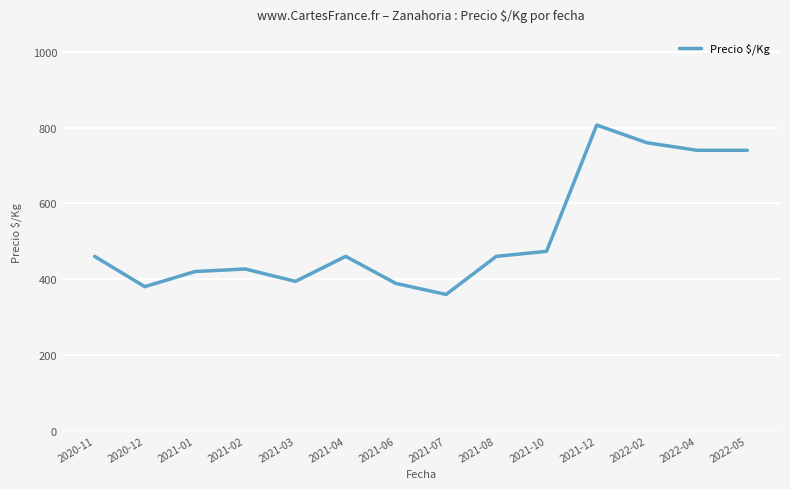

At which category does the chart reach its peak across all series?

2021-12